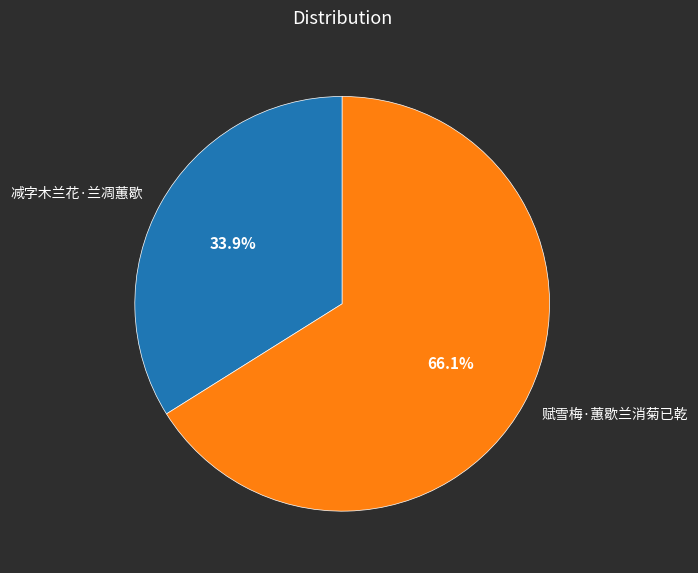

To the nearest percent, what portion does 赋雪梅·蕙歇兰消菊已乾 represent?

66%